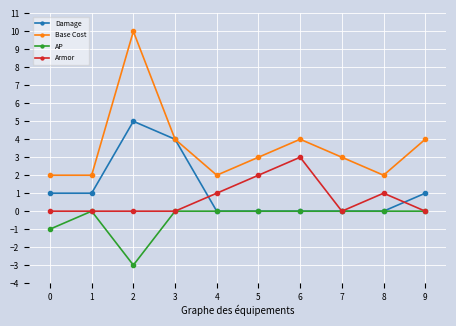

What is the total value across all series at 9?

5